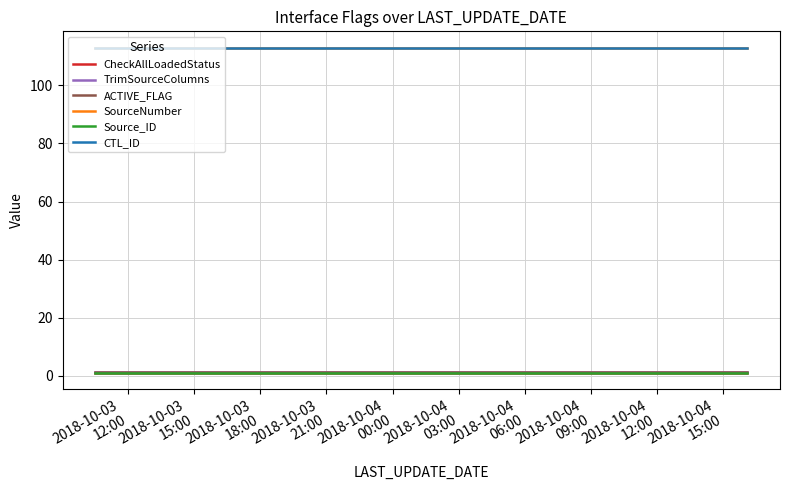

True or false: CheckAllLoadedStatus and SourceNumber cross at least once.

False